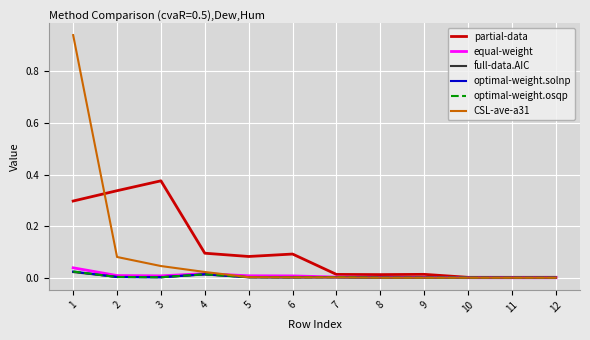

What is the total value across all series at 1?

1.3